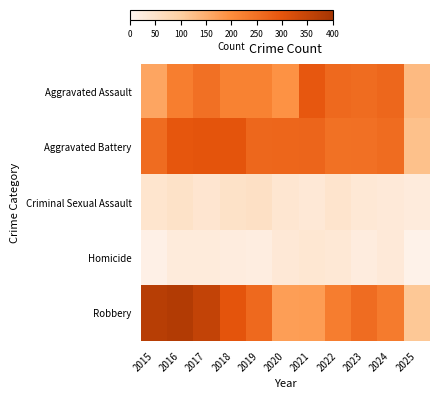

Which has a higher value, 2018 or 2020?

2018